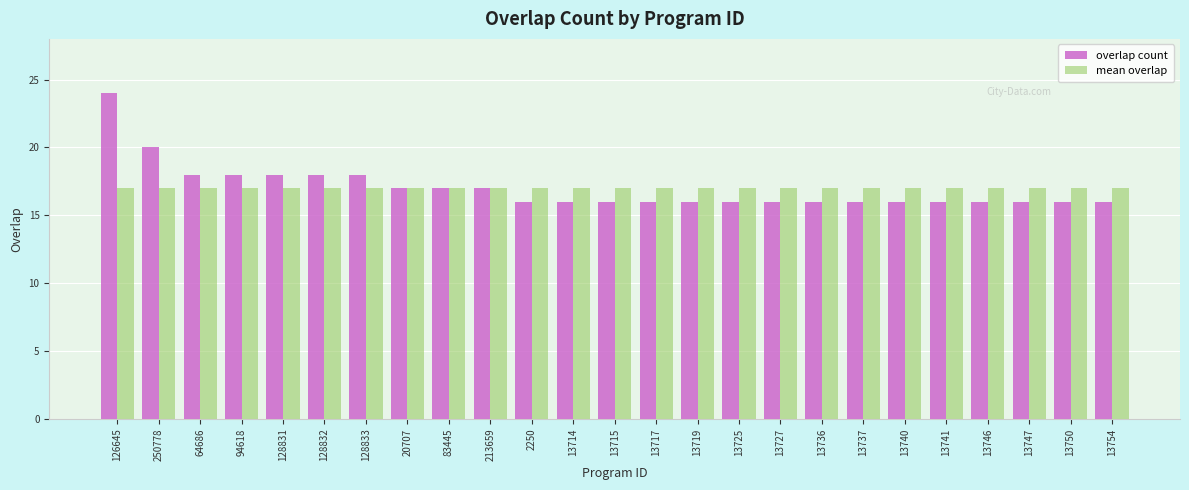

Which series changed the most between 128831 and 2250?

overlap count